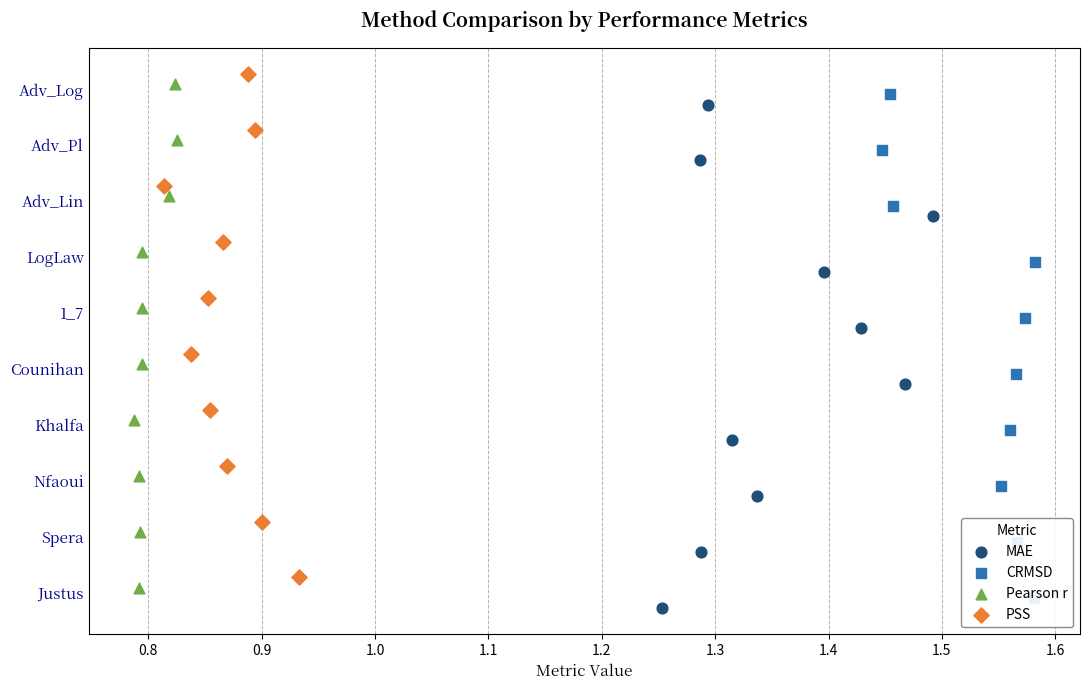

Is the value of Pearson r at 0.8 greater than the value of MAE at 1.0?

No